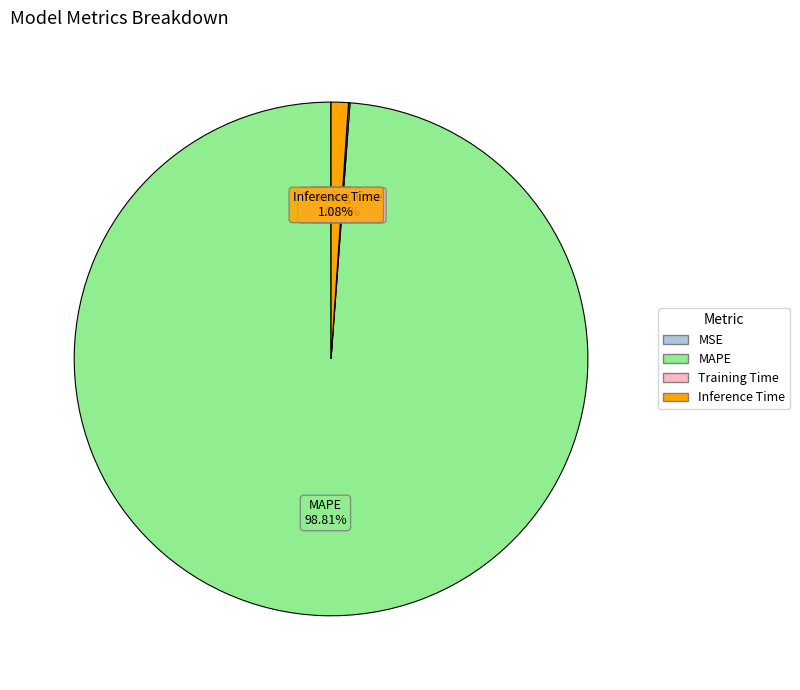

Is MAPE the majority of the pie?

Yes